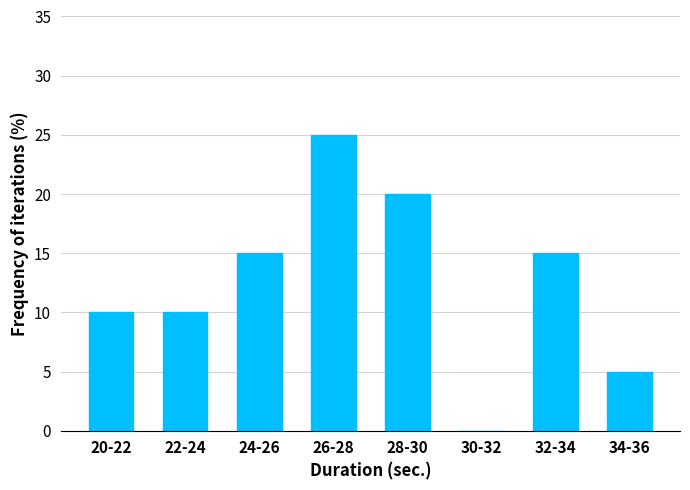

Reading left to right, list all the values displayed in this chart.

20-22=10	22-24=10	24-26=15	26-28=25	28-30=20	30-32=0	32-34=15	34-36=5